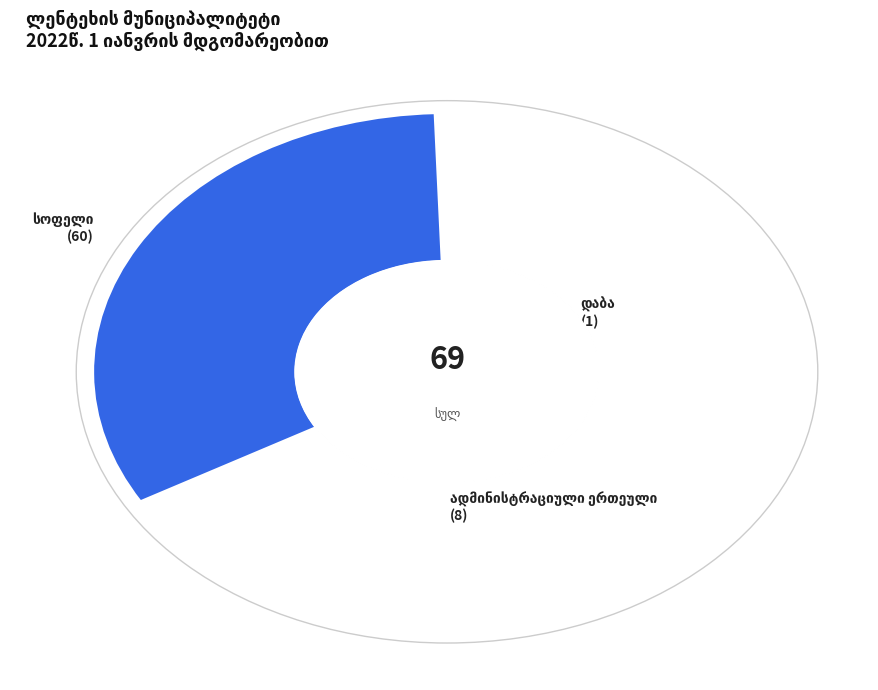

Do ადმინისტრაციული ერთეული and სოფელი together represent more than half of the pie?

Yes